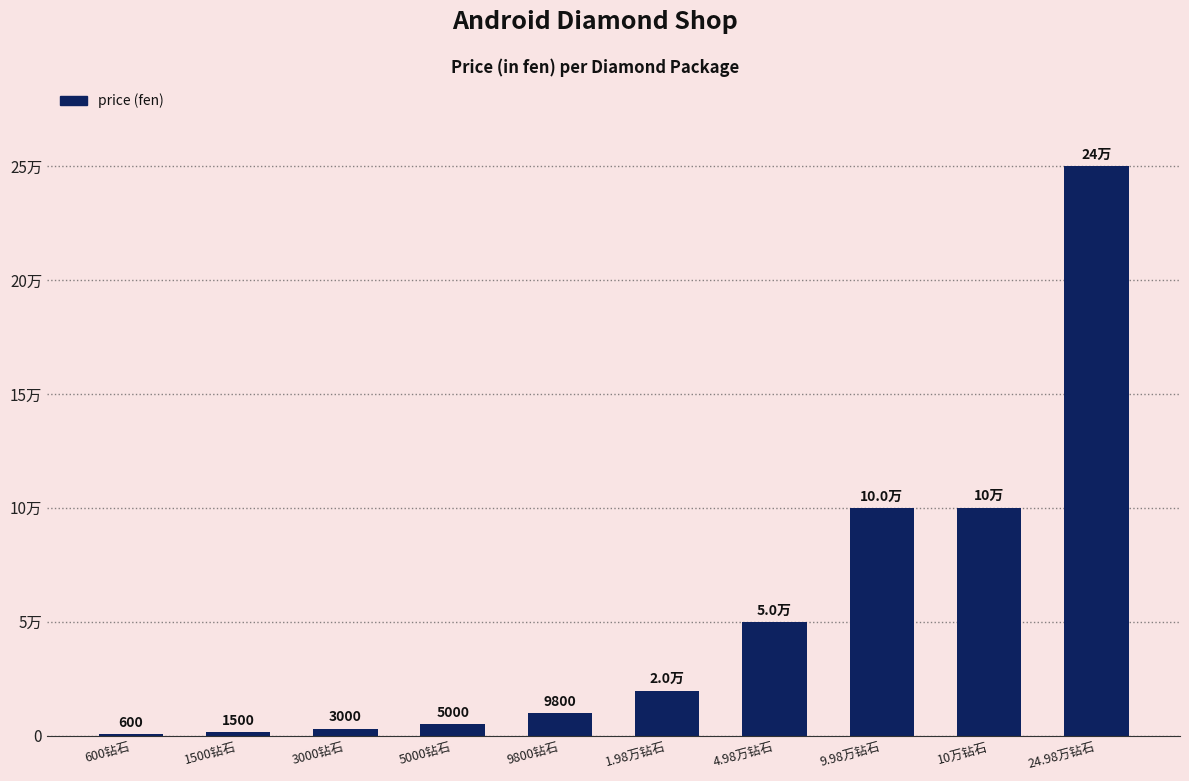

The chart shows a value of 49800 at 4.98万钻石. True or false?

True